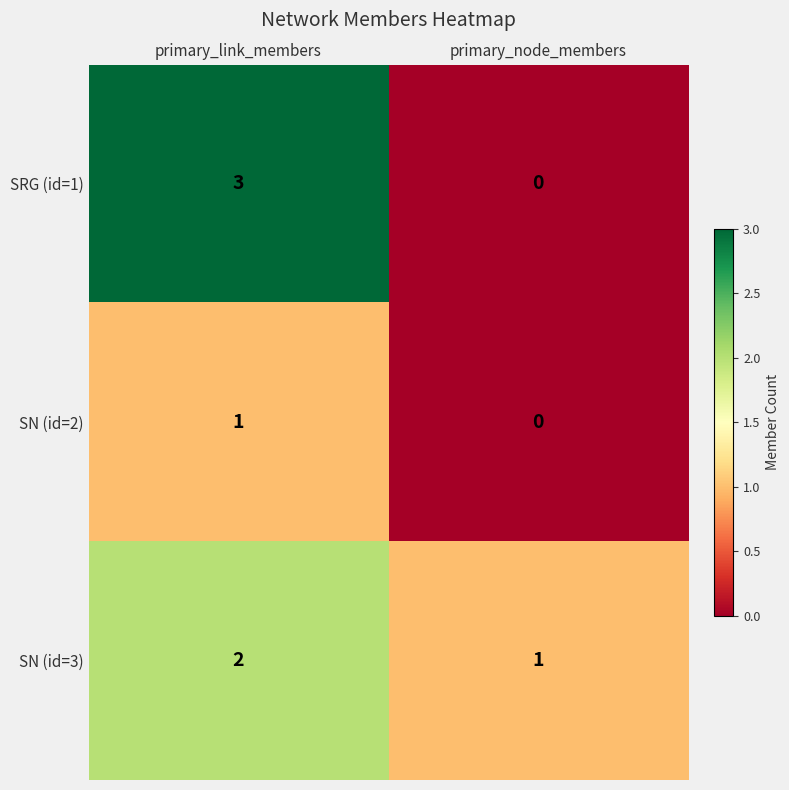

At which label is SN (id=3) closest to 1?

primary_node_members